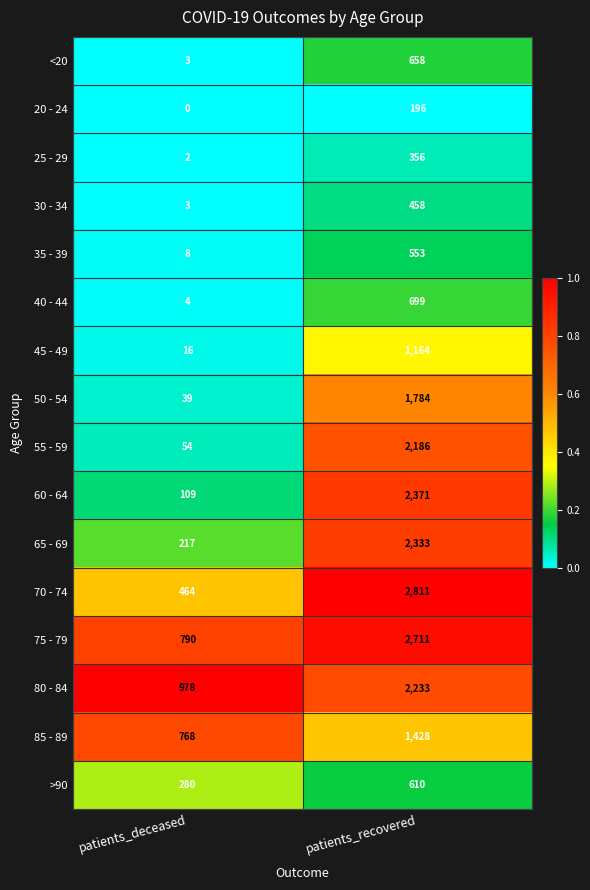

What is the approximate value of 50 - 54 at patients_deceased?

39